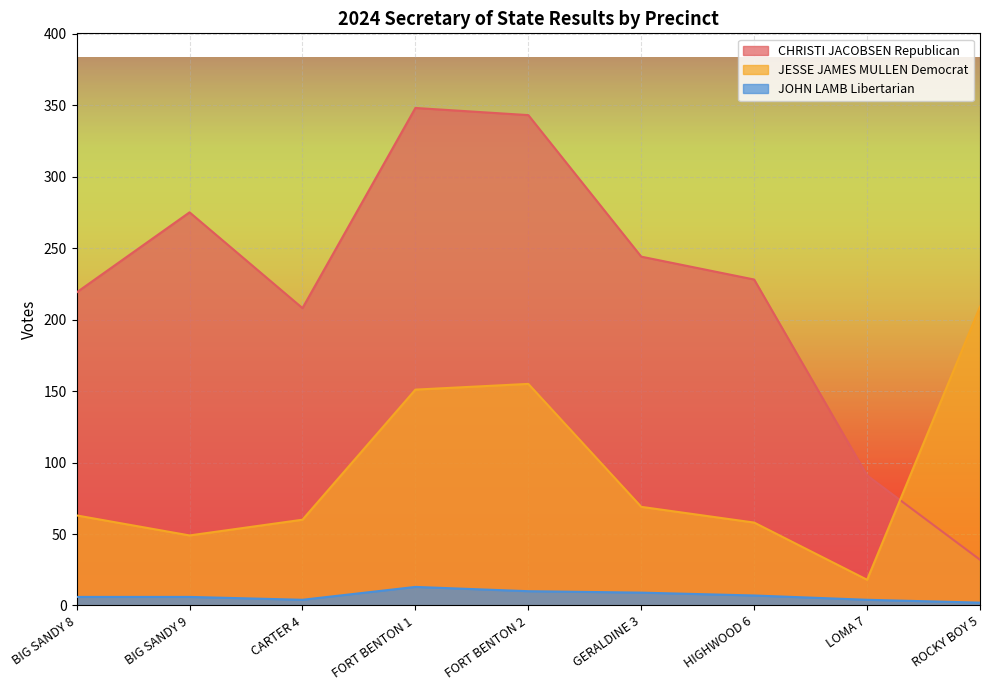

Is the value of CHRISTI JACOBSEN Republican at ROCKY BOY 5 greater than the value of JESSE JAMES MULLEN Democrat at GERALDINE 3?

No